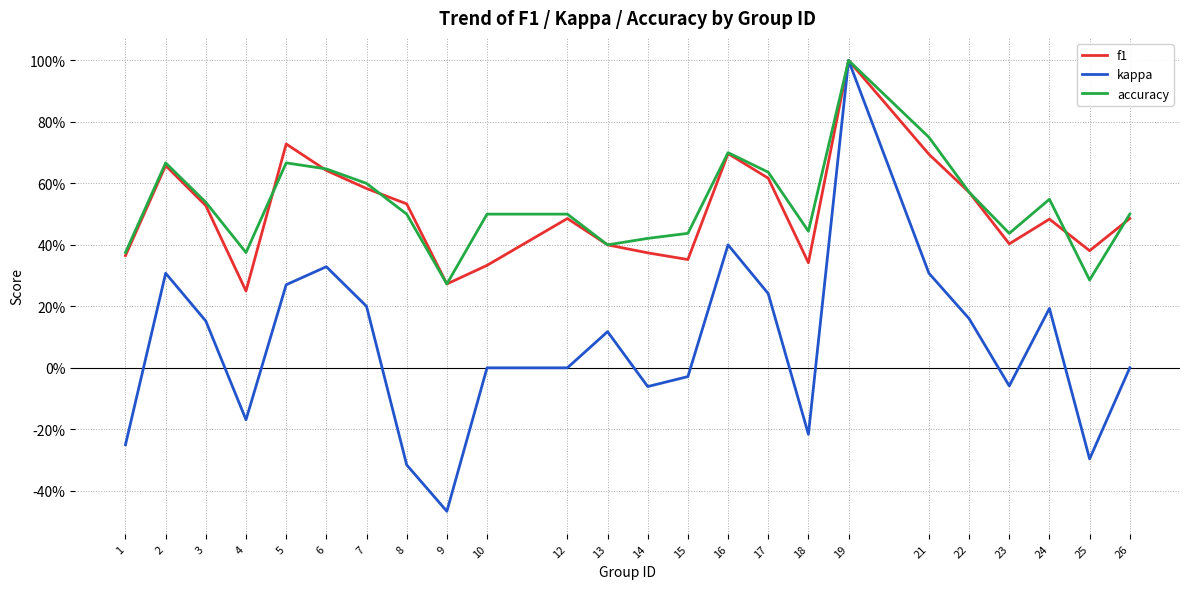

Which series has the widest spread of values?

kappa